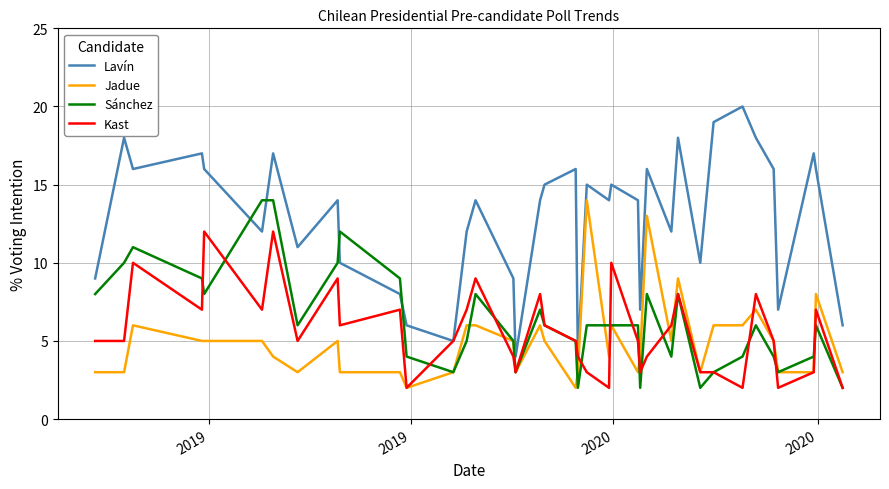

What is the maximum value for Lavín?

20